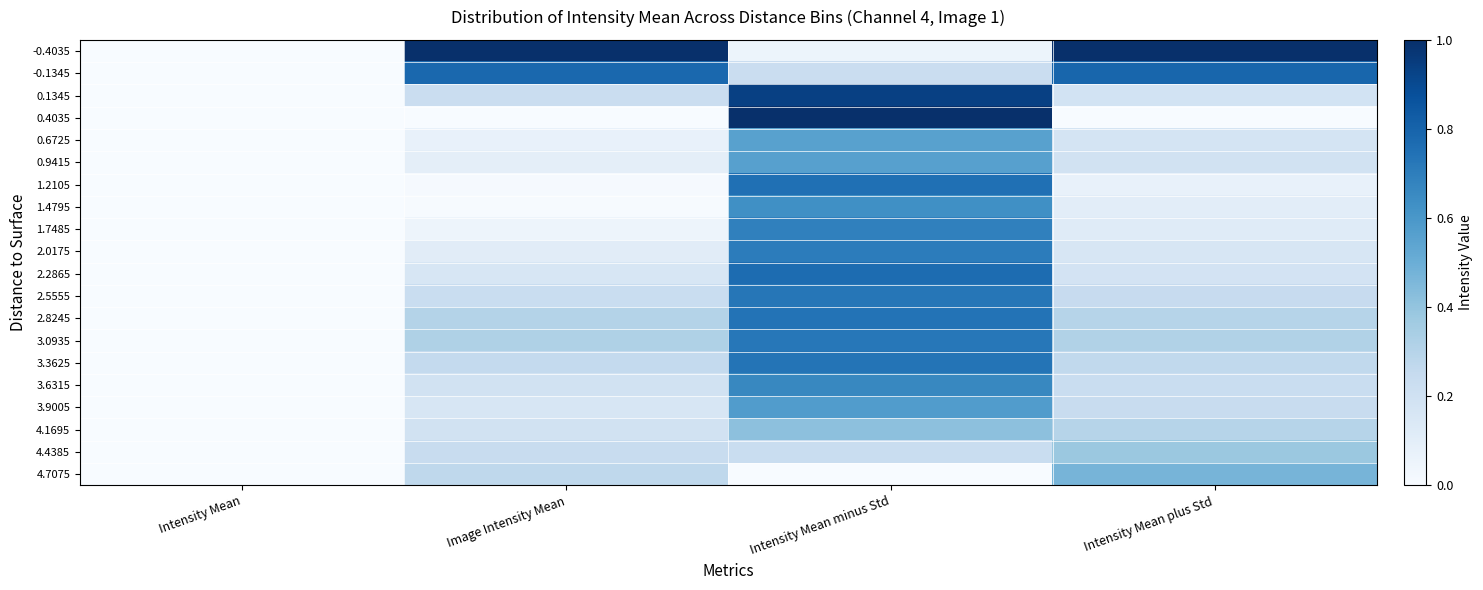

Which has a higher value, Intensity Mean or Image Intensity Mean?

Image Intensity Mean